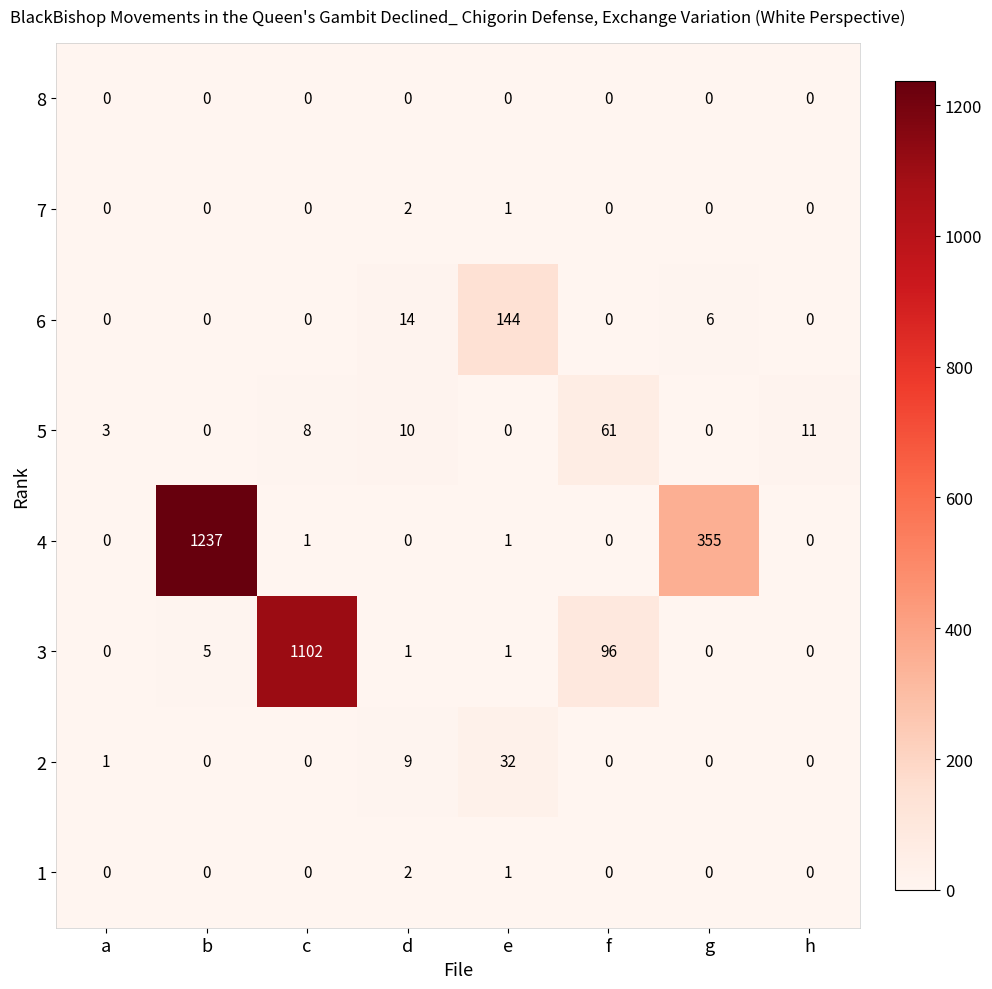

Which series has the widest spread of values?

4